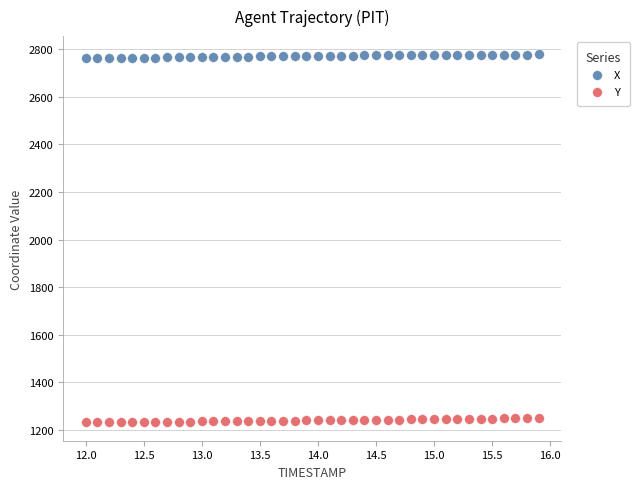

What are all the series names shown in the legend?

X, Y